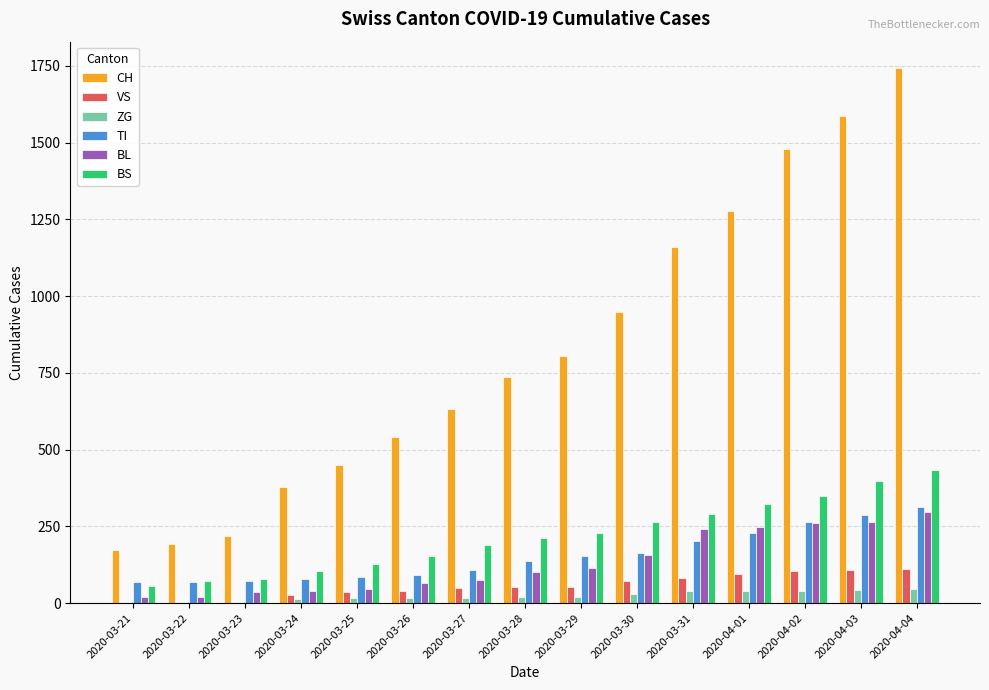

Which series changed the most between 2020-03-21 and 2020-03-28?

CH